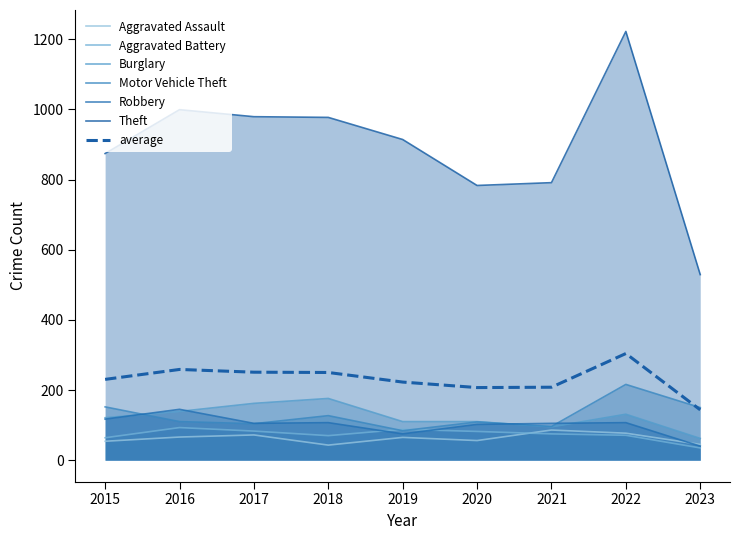

The value of Aggravated Battery at 2015 is 64. True or false?

True